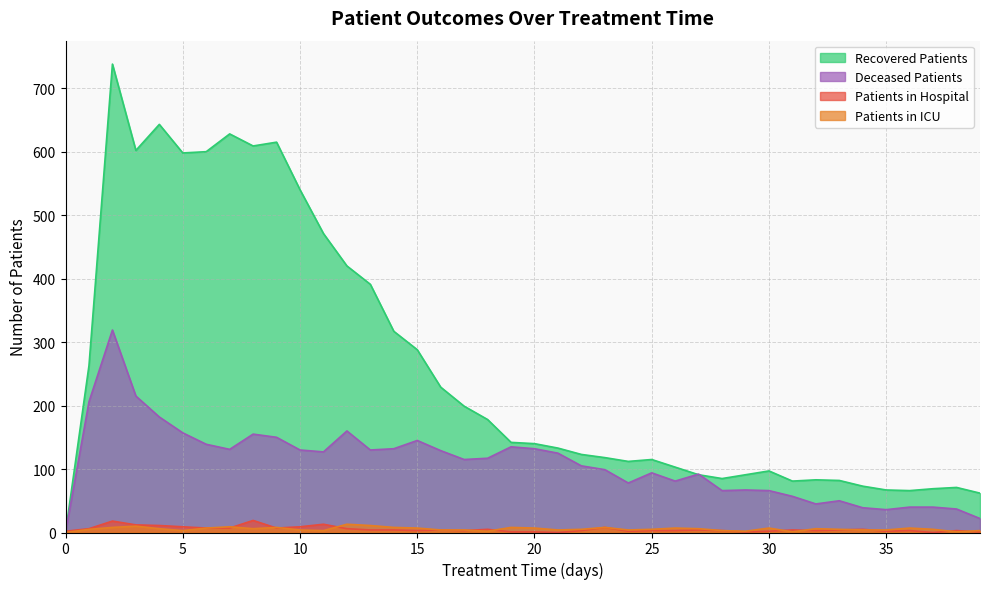

How many data points in recovered_patients are above 140?

19